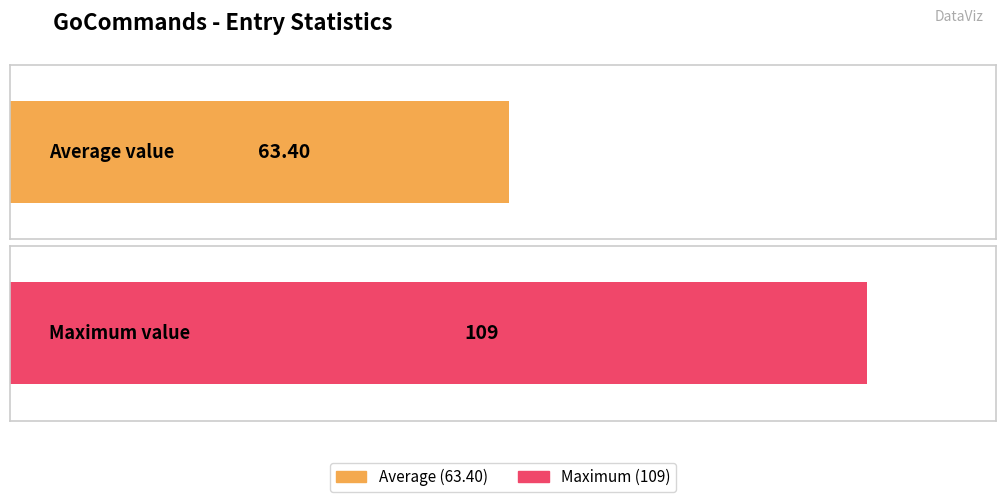

What is the greatest value displayed?

109